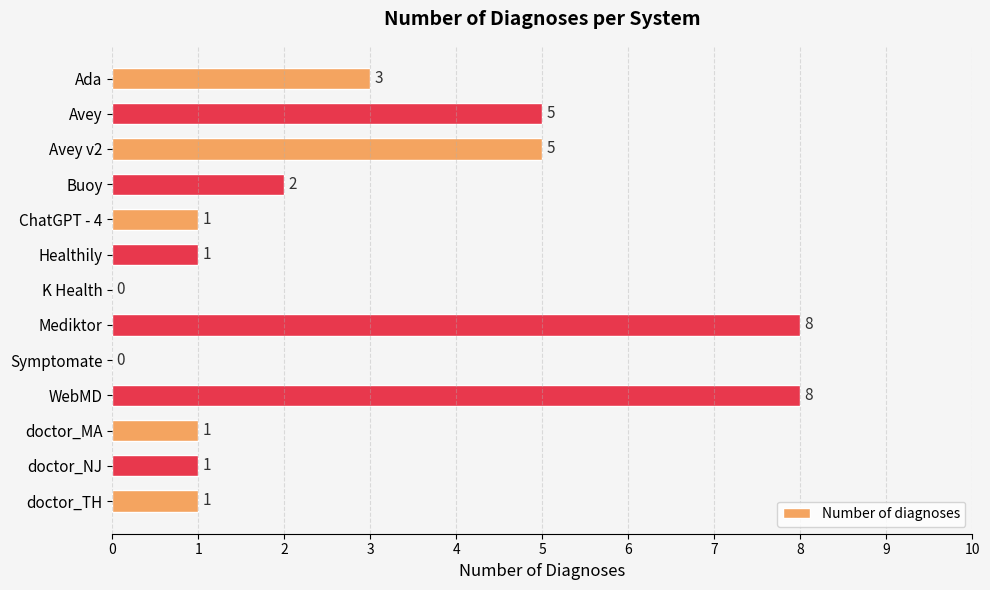

Reading top to bottom, list all the values displayed in this chart.

Ada=3	Avey=5	Avey v2=5	Buoy=2	ChatGPT - 4=1	Healthily=1	K Health=0	Mediktor=8	Symptomate=0	WebMD=8	doctor_MA=1	doctor_NJ=1	doctor_TH=1